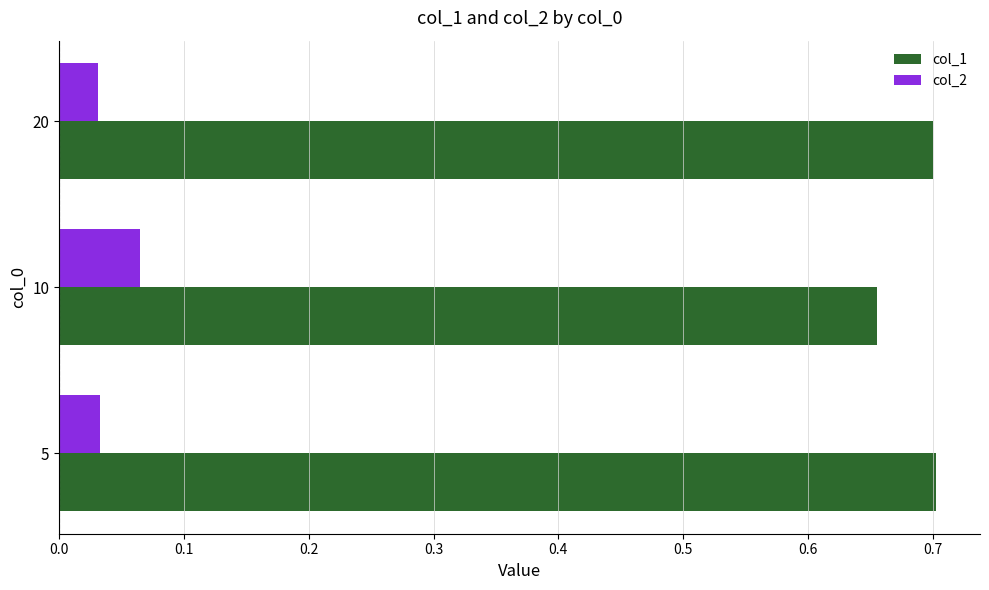

The col_1 series shows 0.3 at 20. True or false?

False